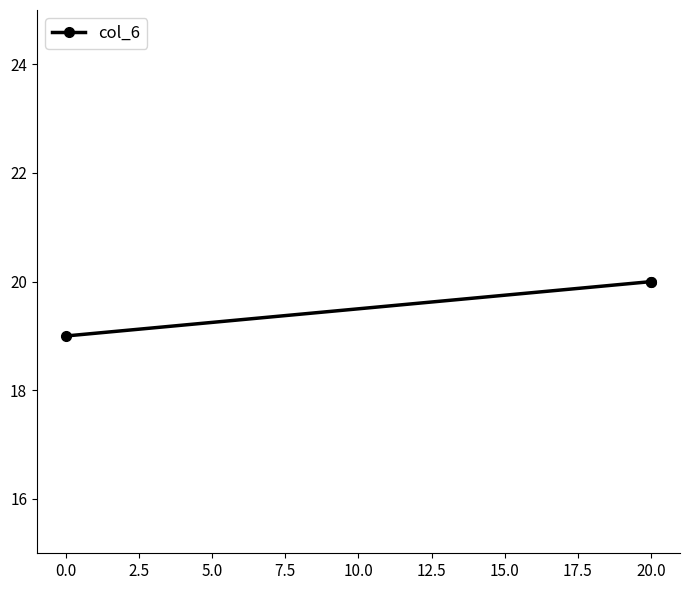

What is the value of the 1st point from the left?

19